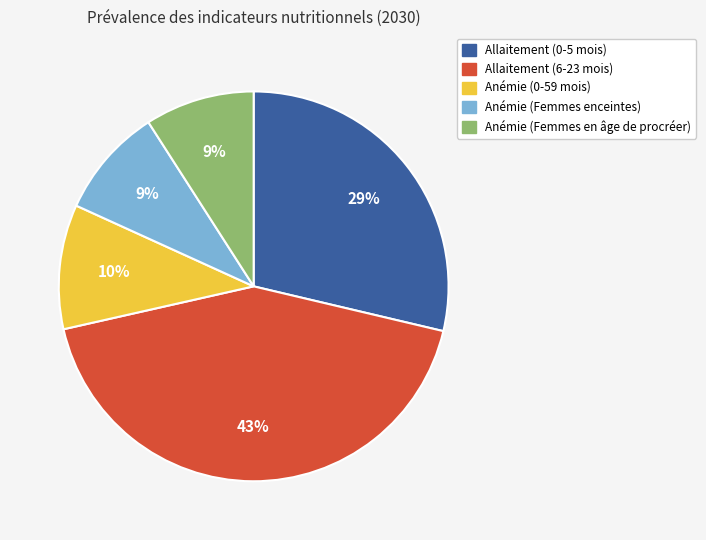

True or false: Anémie (Femmes enceintes) accounts for 1% of the total.

False